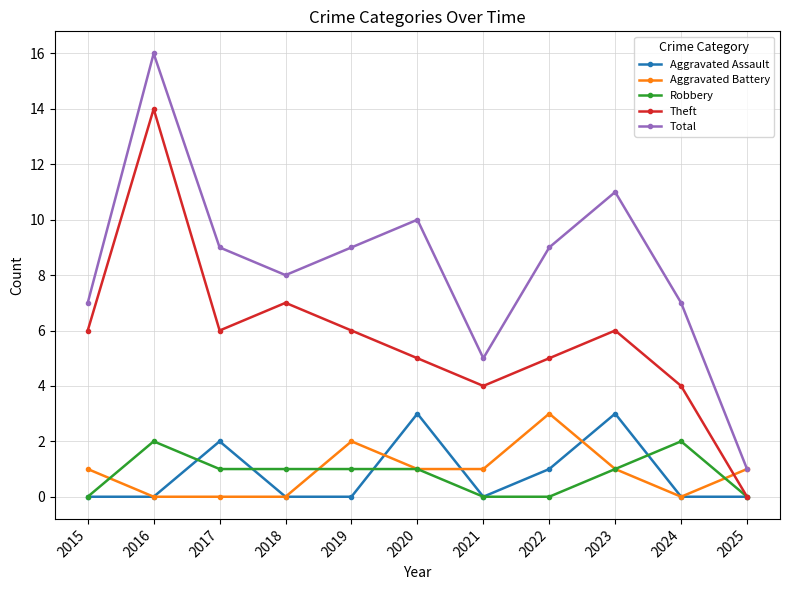

Where does the Robbery series first go above 1?

2016